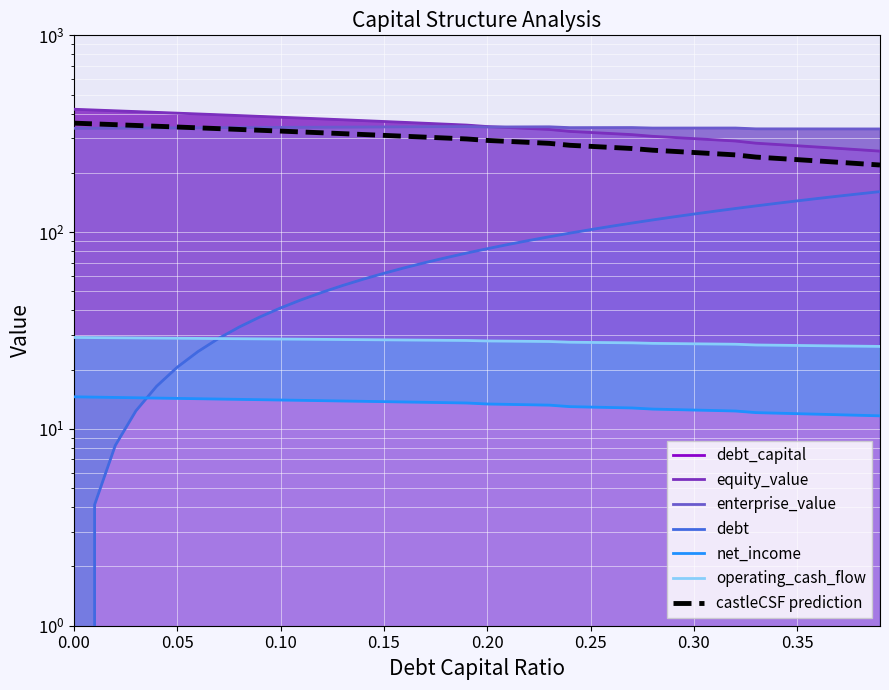

How many values in the enterprise_value series exceed 339?

22